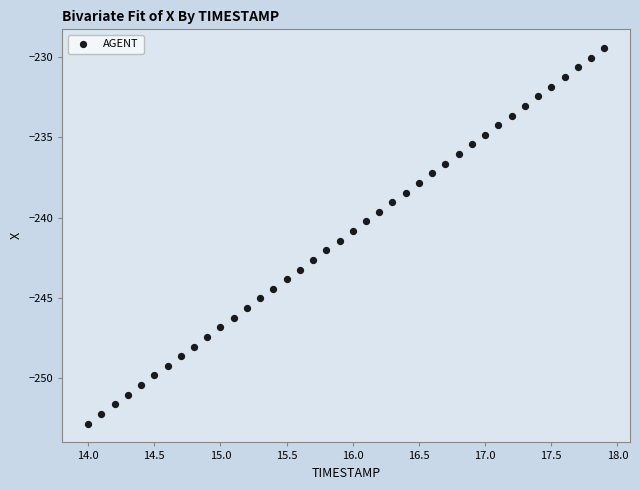

What is the range of X values (max minus min)?

3.9